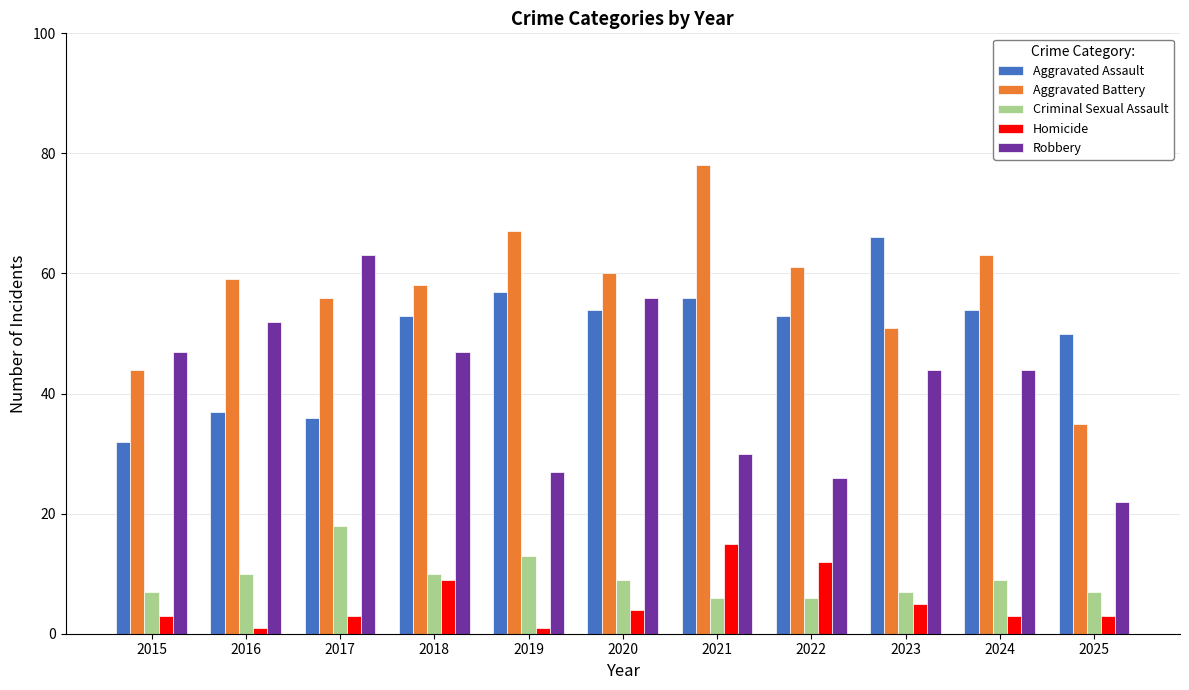

What is the average value of the Aggravated Assault series?

50